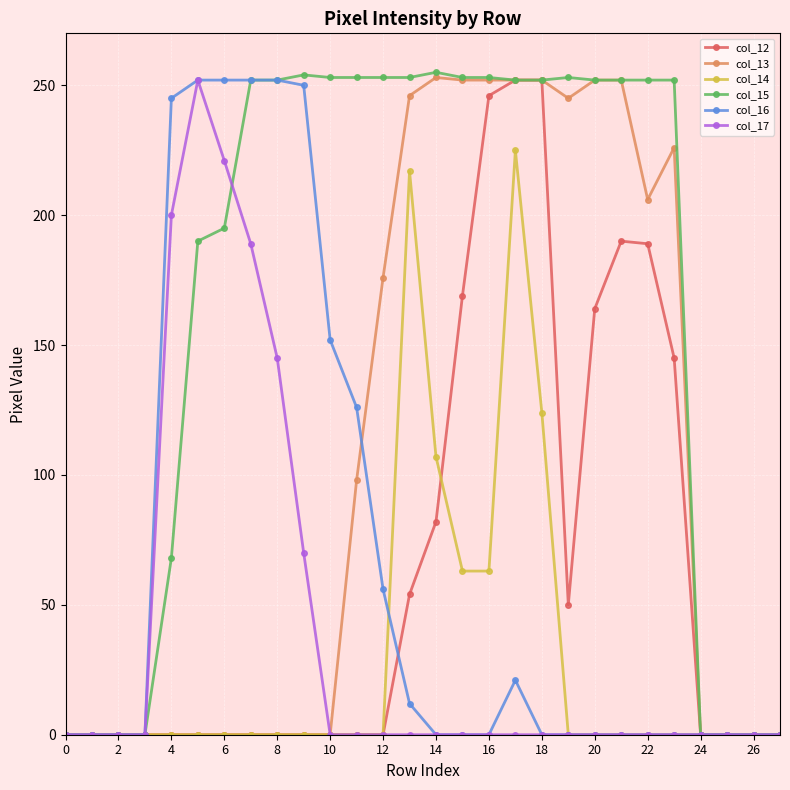

At how many categories does at least one series exceed 110?

20